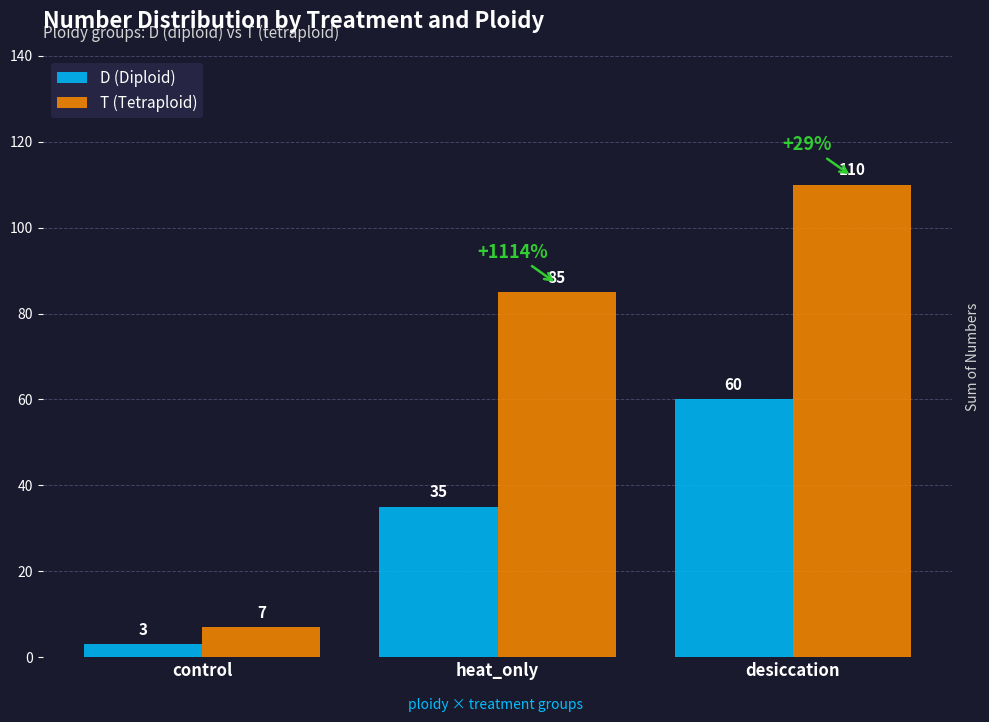

What is the label of the 3rd bar from the left?

desiccation